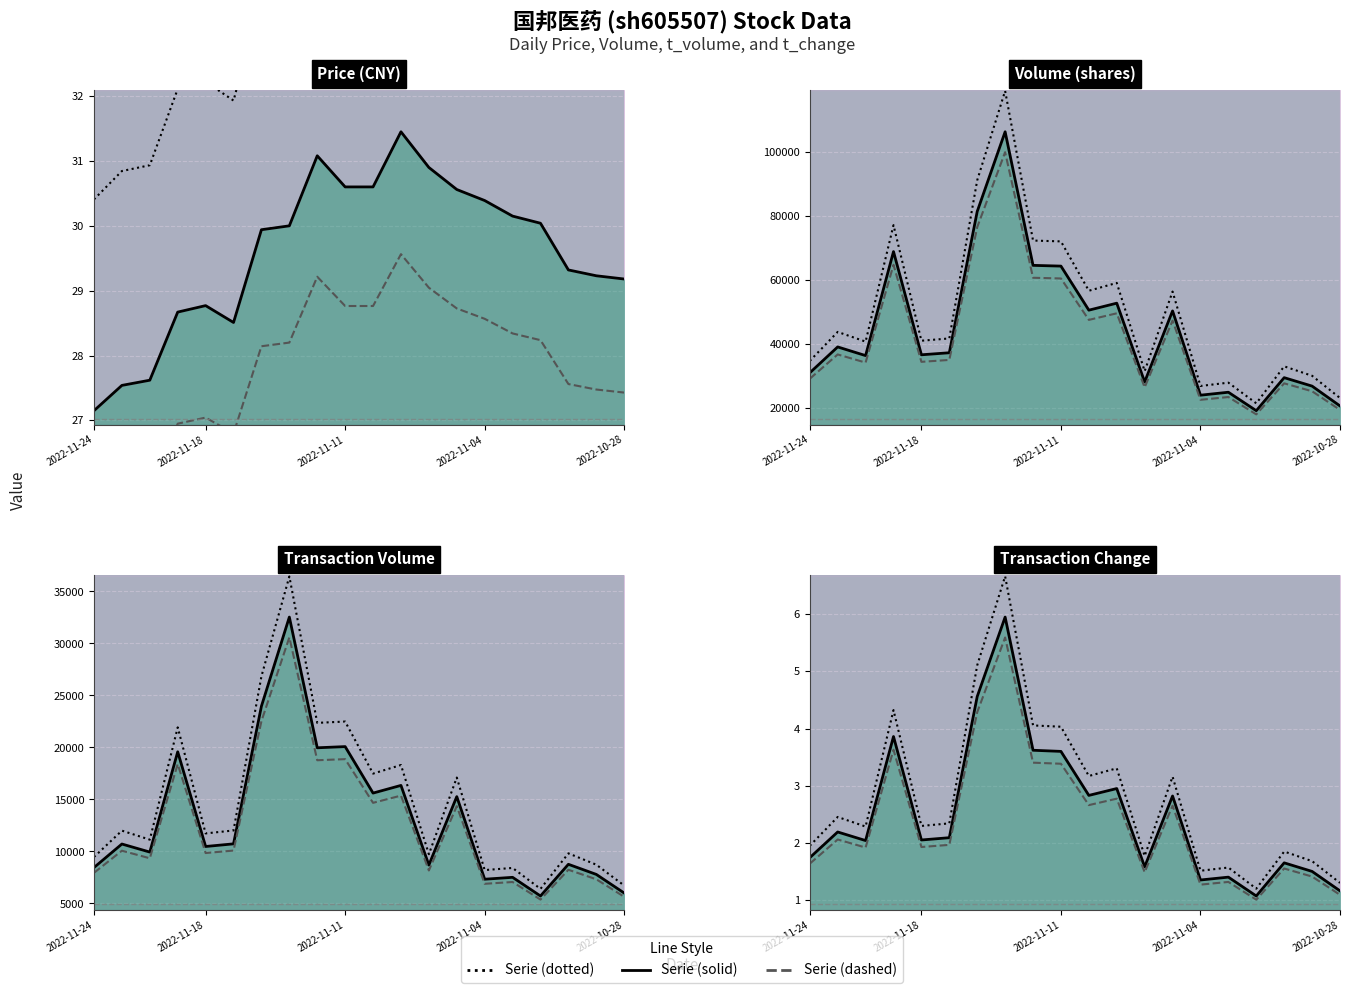

How many interior local peaks does the volume series have?

7